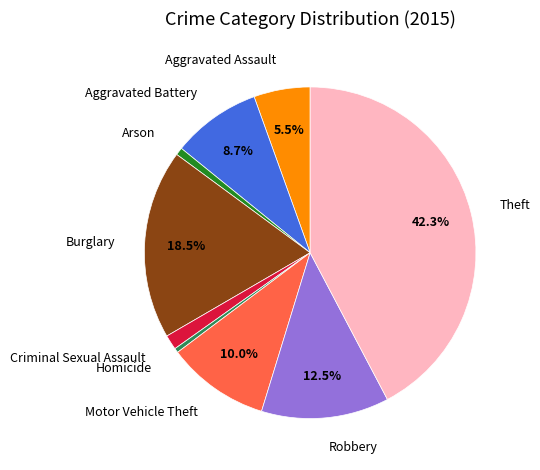

Approximately how many times larger is the value at Criminal Sexual Assault compared to Aggravated Battery?

0.2